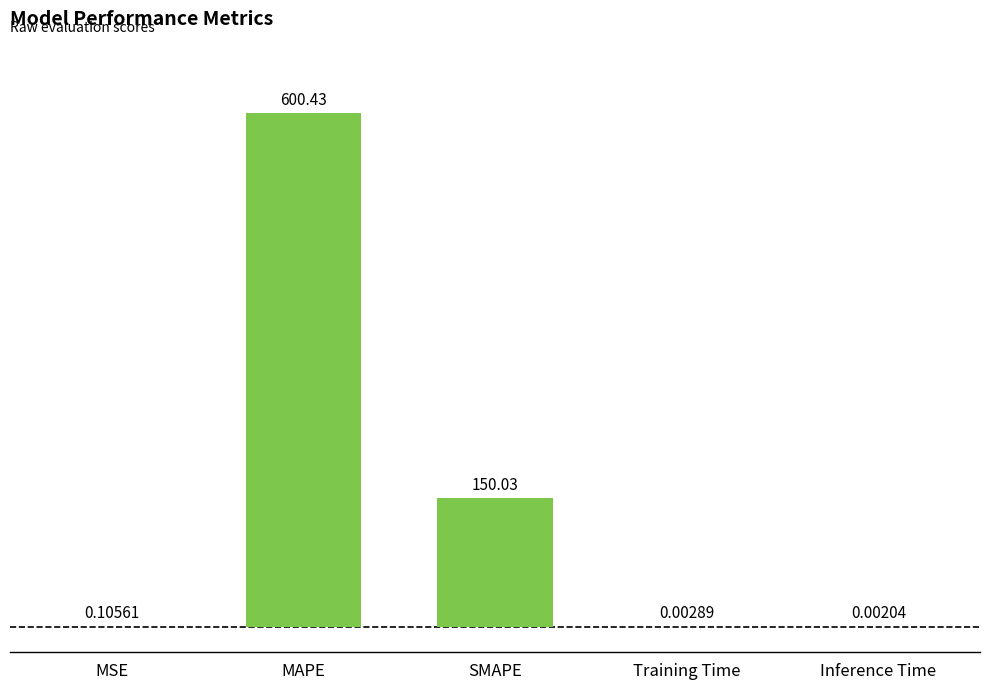

The chart shows a value of 67.0 at SMAPE. True or false?

False